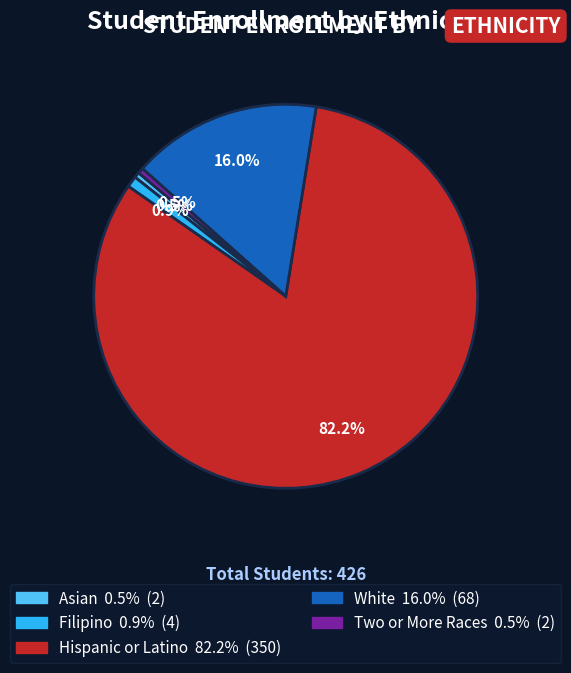

What percentage is the White slice, to the nearest percent?

16%